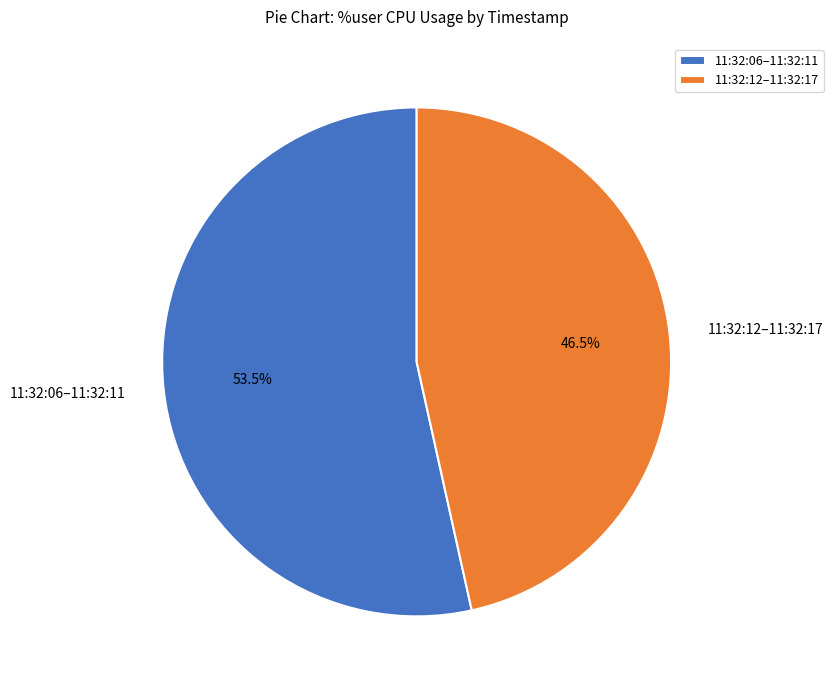

Approximately how many times larger is the value at 11:32:12–11:32:17 compared to 11:32:06–11:32:11?

0.9